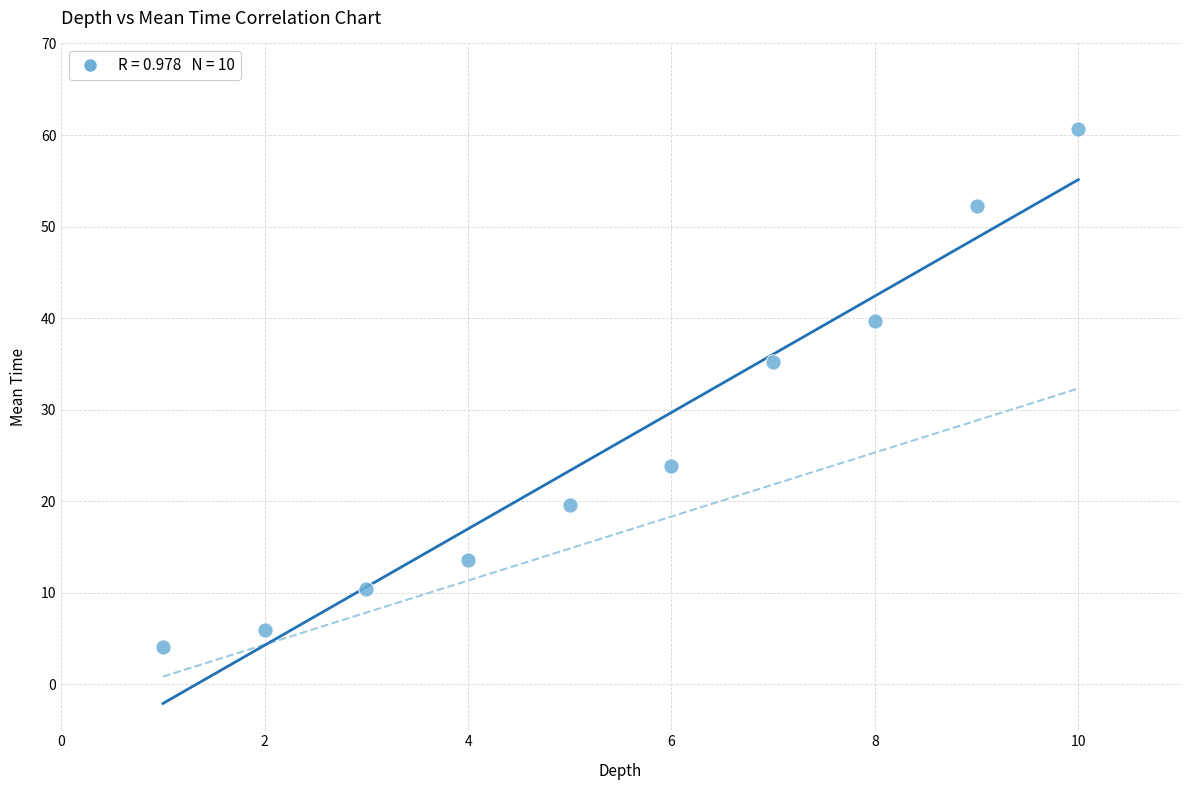

What Y value in the scatter plot is closest to 32?

35.2